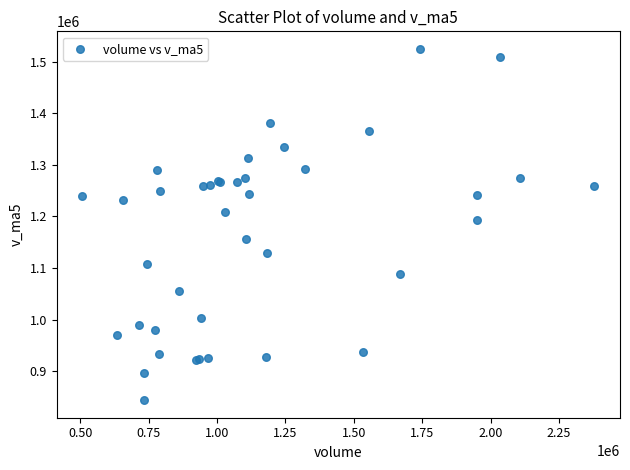

What Y value in the scatter plot is closest to 1184377?

1193153.3